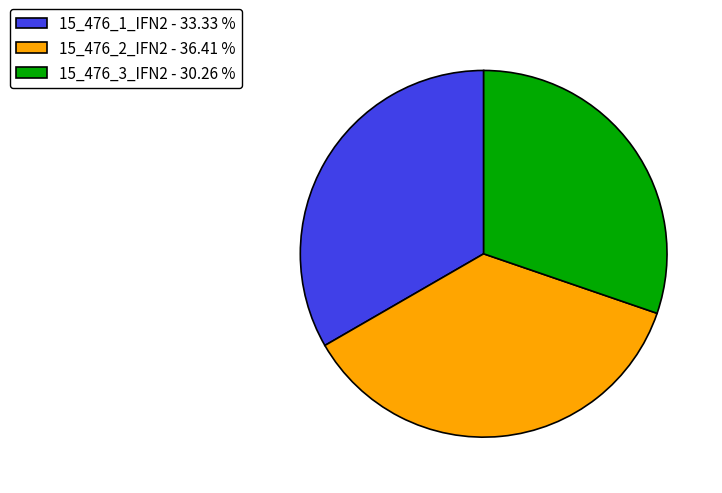

How many segments does this pie chart have?

3